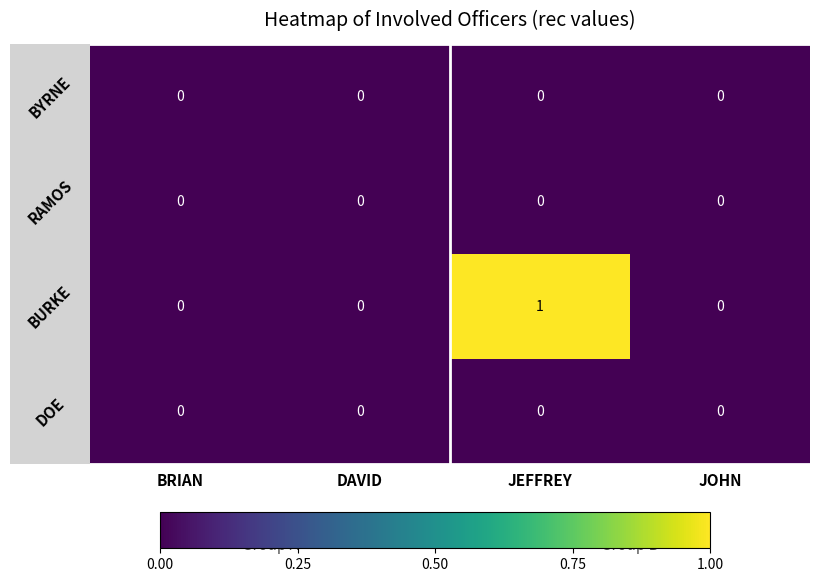

Which label corresponds to the largest value in the chart?

JEFFREY